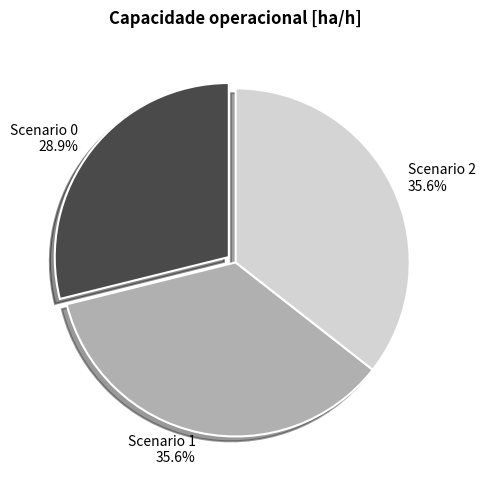

Is there any slice that represents more than half of the pie?

No